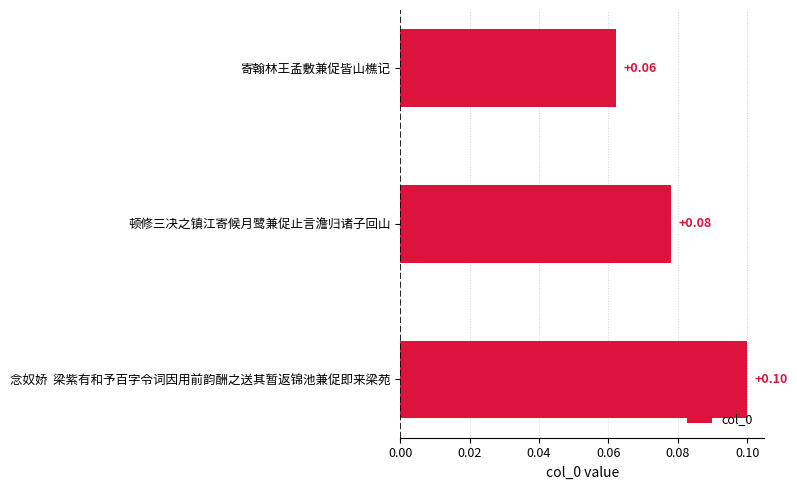

List the labels in order of value, largest first.

念奴娇  梁紫有和予百字令词因用前韵酬之送其暂返锦池兼促即来梁苑, 顿修三决之镇江寄候月鹭兼促止言澹归诸子回山, 寄翰林王孟敷兼促皆山樵记